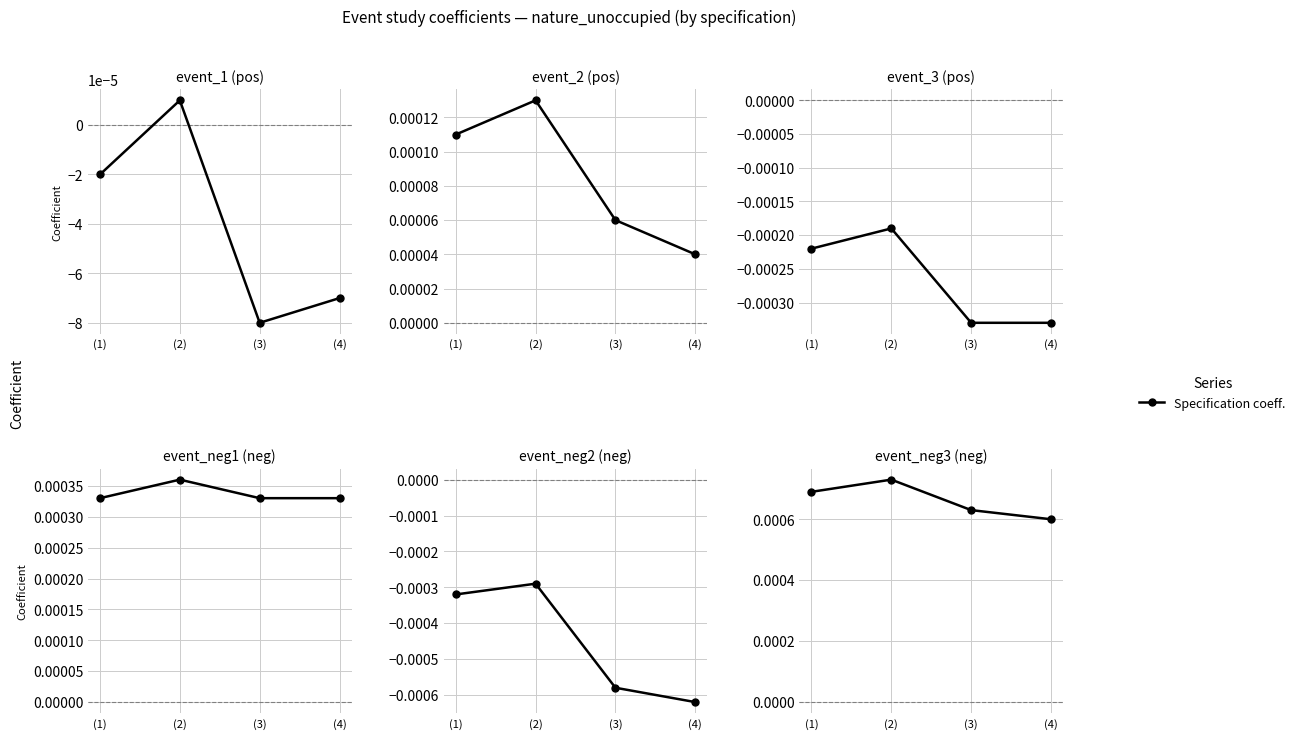

True or false: 1.event_1 and 1.event_neg1 cross at least once.

False